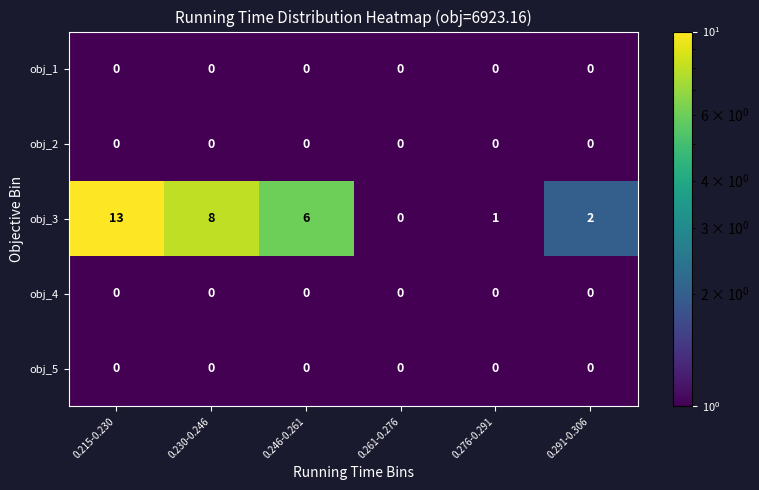

Which label corresponds to the largest value in the chart?

0.215-0.230